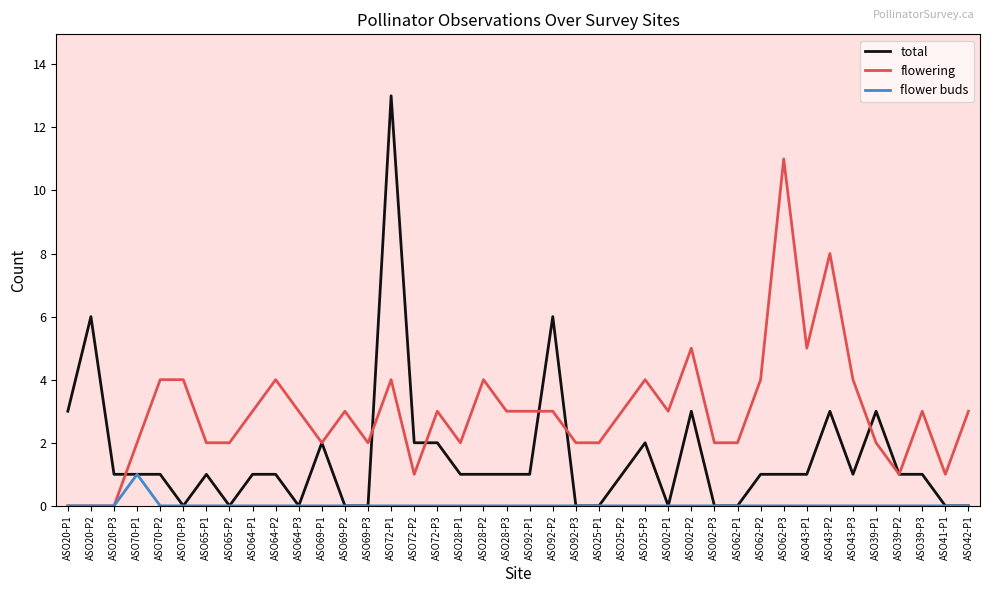

List the series in order of their peak value, highest first.

total, flowering, flower buds